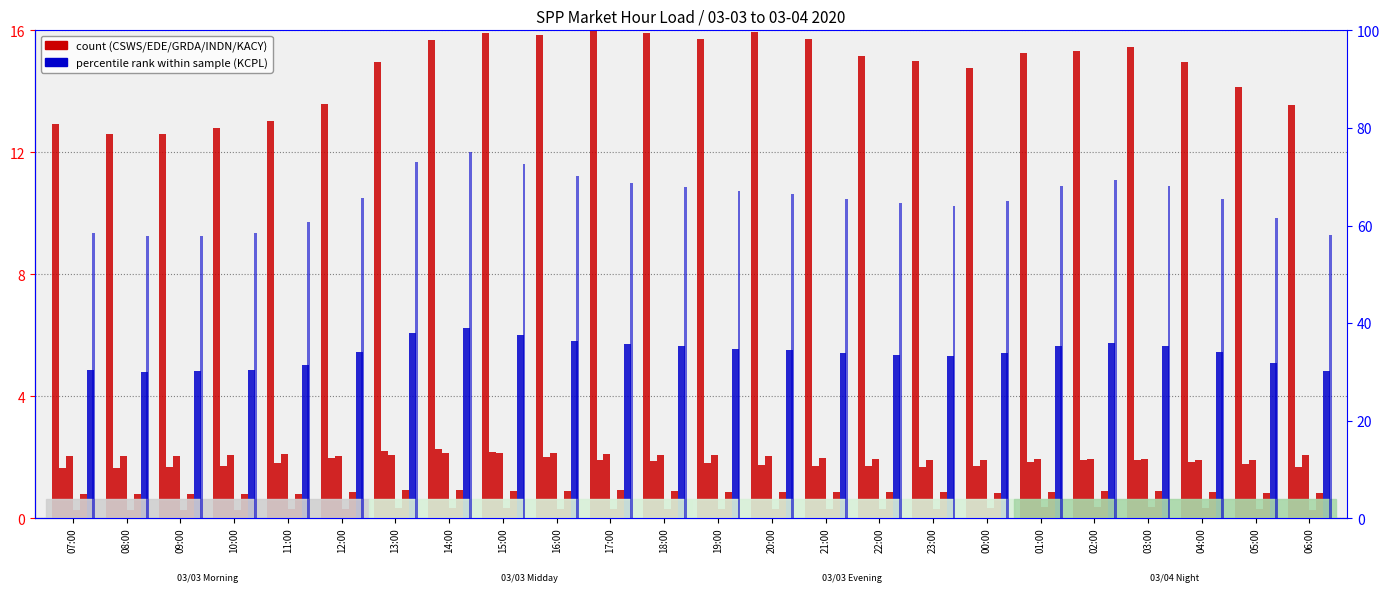

Rank the series by their maximum value, from lowest to highest.

INDN, KACY, GRDA, EDE, CSWS, KCPL